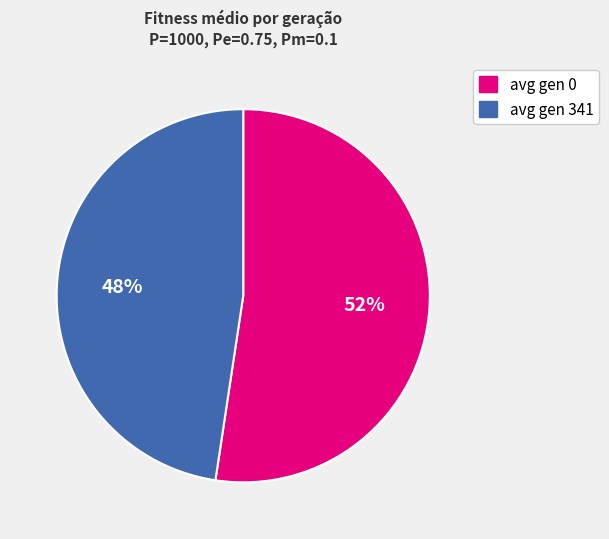

Which has a higher value, avg gen 341 or avg gen 0?

avg gen 0